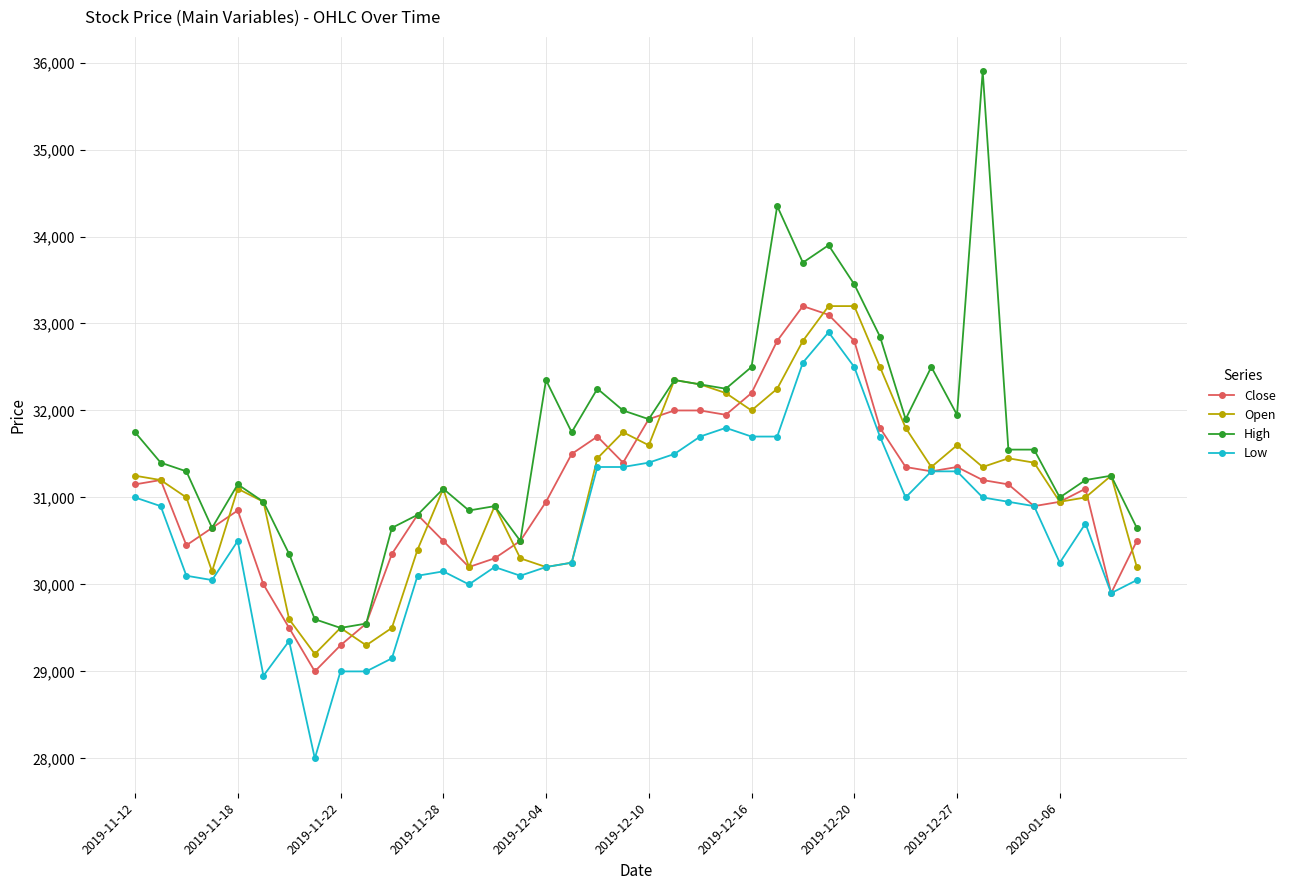

What is the value of the Open point at the 17th from the left?

30200